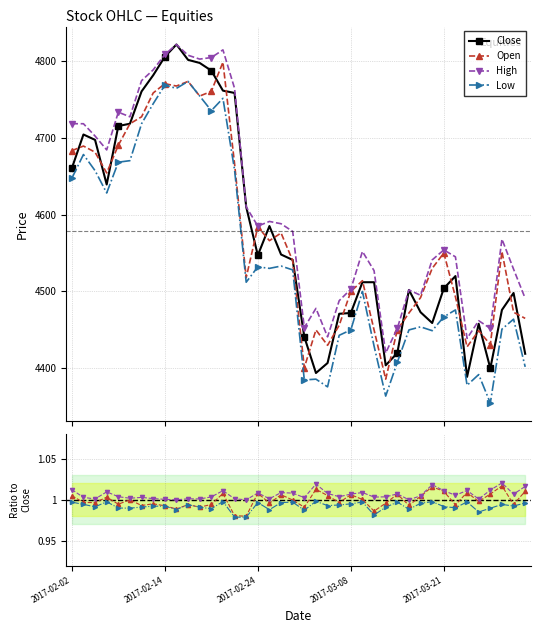

Reading left to right, list all the values displayed in this chart.

Close: 2017-02-02=4660	2017-02-03=4704	2017-02-06=4697	2017-02-07=4639	2017-02-08=4715	2017-02-09=4718	2017-02-10=4760	2017-02-13=4781	2017-02-14=4805	2017-02-15=4821	2017-02-16=4801	2017-02-17=4797	2017-02-20=4787	2017-02-21=4761	2017-02-22=4758	2017-02-23=4610	2017-02-24=4547	2017-02-27=4585	2017-02-28=4548	2017-03-01=4541	2017-03-02=4441	2017-03-03=4394	2017-03-06=4407	2017-03-07=4471	2017-03-08=4472	2017-03-09=4512	2017-03-10=4512	2017-03-13=4404	2017-03-14=4420	2017-03-15=4502	2017-03-16=4473	2017-03-17=4459	2017-03-21=4504	2017-03-22=4520	2017-03-23=4389	2017-03-24=4458	2017-03-27=4400	2017-03-28=4476	2017-03-29=4498	2017-03-30=4419
Open: 2017-02-02=4683	2017-02-03=4689	2017-02-06=4681	2017-02-07=4654	2017-02-08=4690	2017-02-09=4718	2017-02-10=4727	2017-02-13=4758	2017-02-14=4770	2017-02-15=4767	2017-02-16=4773	2017-02-17=4754	2017-02-20=4760	2017-02-21=4798	2017-02-22=4666	2017-02-23=4518	2017-02-24=4584	2017-02-27=4566	2017-02-28=4576	2017-03-01=4540	2017-03-02=4401	2017-03-03=4450	2017-03-06=4430	2017-03-07=4456	2017-03-08=4500	2017-03-09=4514	2017-03-10=4450	2017-03-13=4386	2017-03-14=4450	2017-03-15=4472	2017-03-16=4492	2017-03-17=4530	2017-03-21=4550	2017-03-22=4493	2017-03-23=4428	2017-03-24=4449	2017-03-27=4431	2017-03-28=4552	2017-03-29=4473	2017-03-30=4465
High: 2017-02-02=4718	2017-02-03=4718	2017-02-06=4702	2017-02-07=4684	2017-02-08=4733	2017-02-09=4727	2017-02-10=4774	2017-02-13=4788	2017-02-14=4808	2017-02-15=4821	2017-02-16=4807	2017-02-17=4802	2017-02-20=4804	2017-02-21=4814	2017-02-22=4764	2017-02-23=4610	2017-02-24=4585	2017-02-27=4591	2017-02-28=4588	2017-03-01=4578	2017-03-02=4453	2017-03-03=4478	2017-03-06=4441	2017-03-07=4488	2017-03-08=4503	2017-03-09=4552	2017-03-10=4527	2017-03-13=4420	2017-03-14=4452	2017-03-15=4502	2017-03-16=4495	2017-03-17=4541	2017-03-21=4554	2017-03-22=4545	2017-03-23=4439	2017-03-24=4462	2017-03-27=4452	2017-03-28=4568	2017-03-29=4529	2017-03-30=4491
Low: 2017-02-02=4647	2017-02-03=4678	2017-02-06=4657	2017-02-07=4628	2017-02-08=4668	2017-02-09=4670	2017-02-10=4718	2017-02-13=4744	2017-02-14=4768	2017-02-15=4764	2017-02-16=4773	2017-02-17=4754	2017-02-20=4735	2017-02-21=4751	2017-02-22=4658	2017-02-23=4512	2017-02-24=4532	2017-02-27=4530	2017-02-28=4533	2017-03-01=4528	2017-03-02=4385	2017-03-03=4386	2017-03-06=4376	2017-03-07=4443	2017-03-08=4450	2017-03-09=4500	2017-03-10=4429	2017-03-13=4364	2017-03-14=4408	2017-03-15=4450	2017-03-16=4454	2017-03-17=4449	2017-03-21=4467	2017-03-22=4476	2017-03-23=4378	2017-03-24=4392	2017-03-27=4355	2017-03-28=4451	2017-03-29=4464	2017-03-30=4402